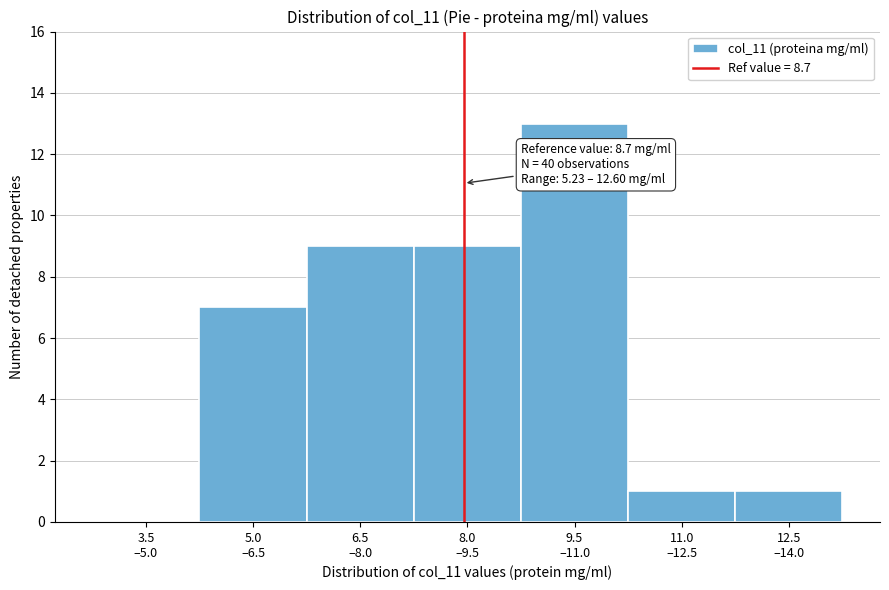

What is the greatest value displayed?

13